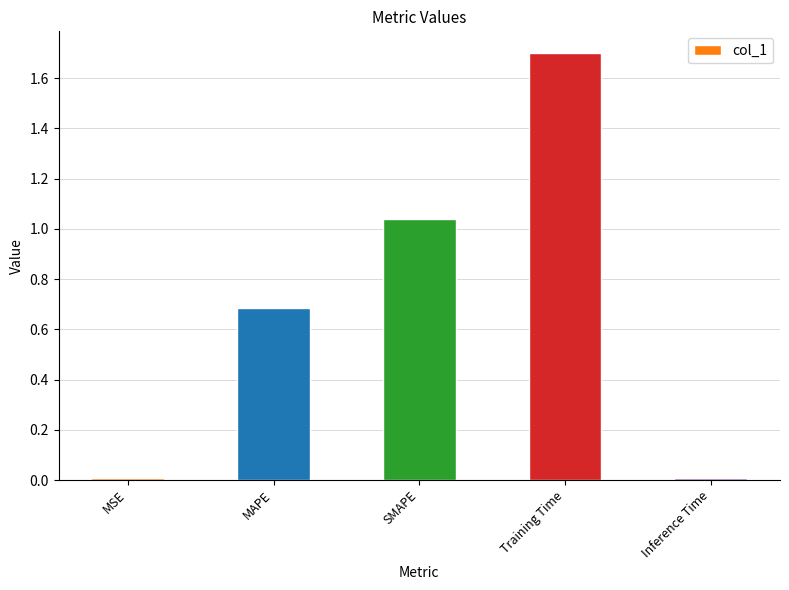

What is the sum of all values?

3.4